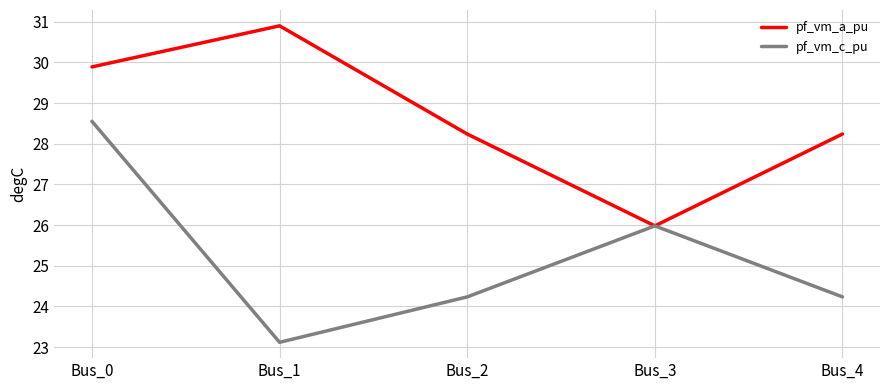

List the series in order of their peak value, lowest first.

pf_vm_c_pu, pf_vm_a_pu